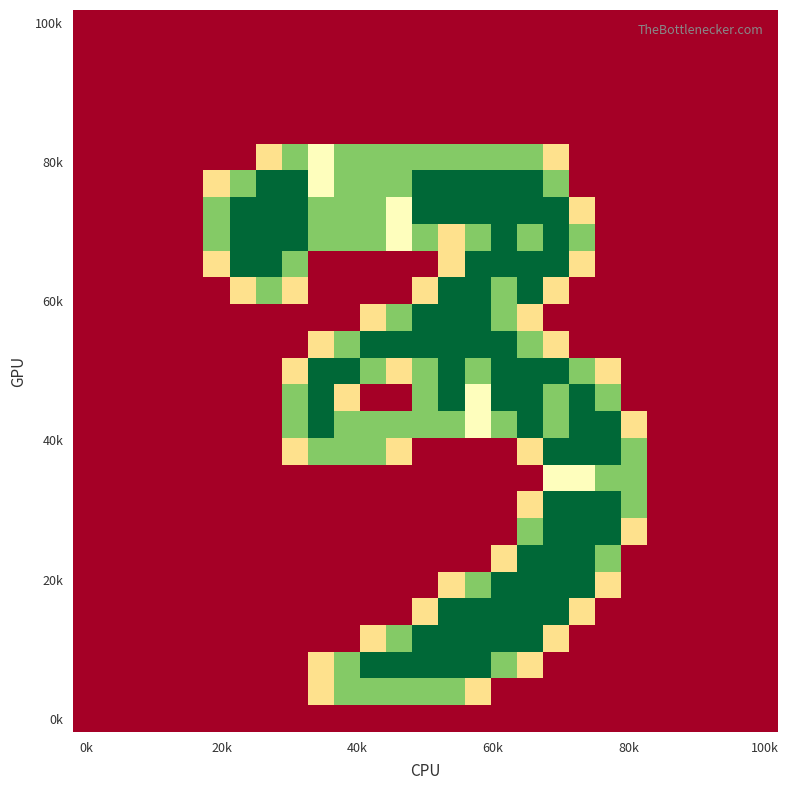

How many series are shown in this chart?

27